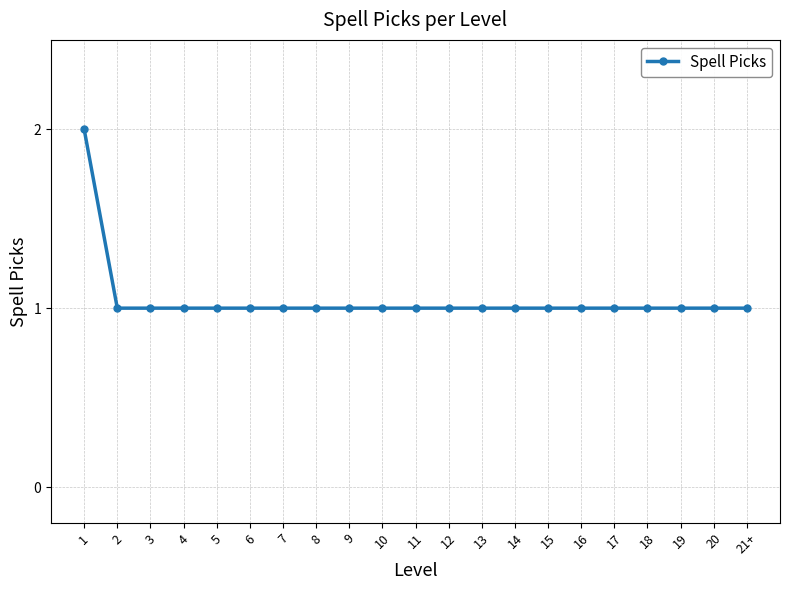

What position from the right is 9?

13